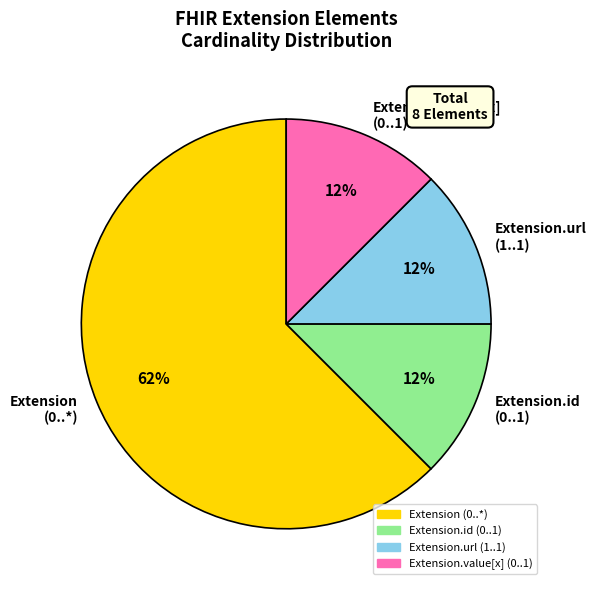

What is the largest slice in the pie chart?

Extension (0..*)